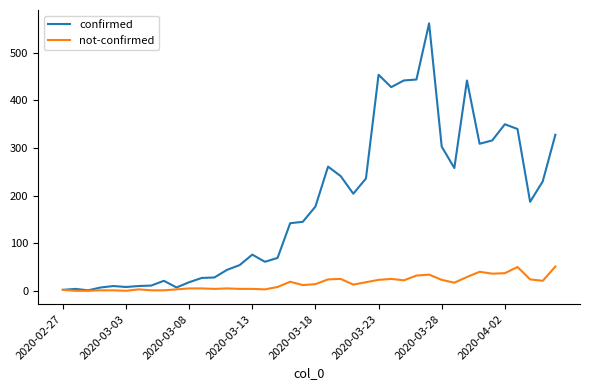

How many lines are shown in the chart?

2